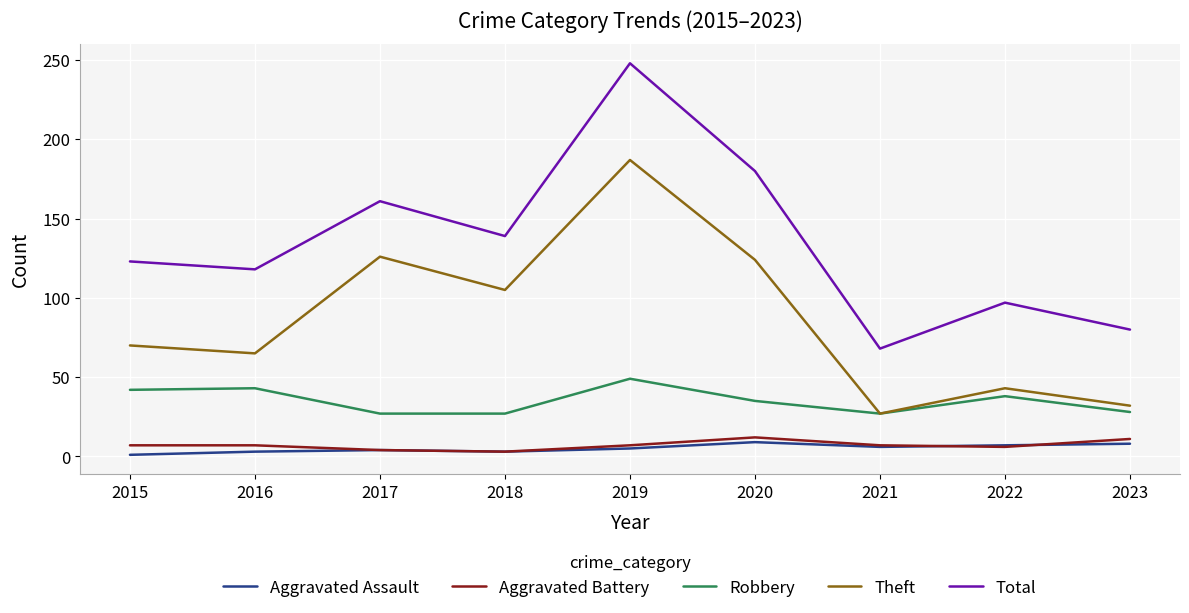

True or false: Aggravated Battery and Robbery intersect in this chart.

False